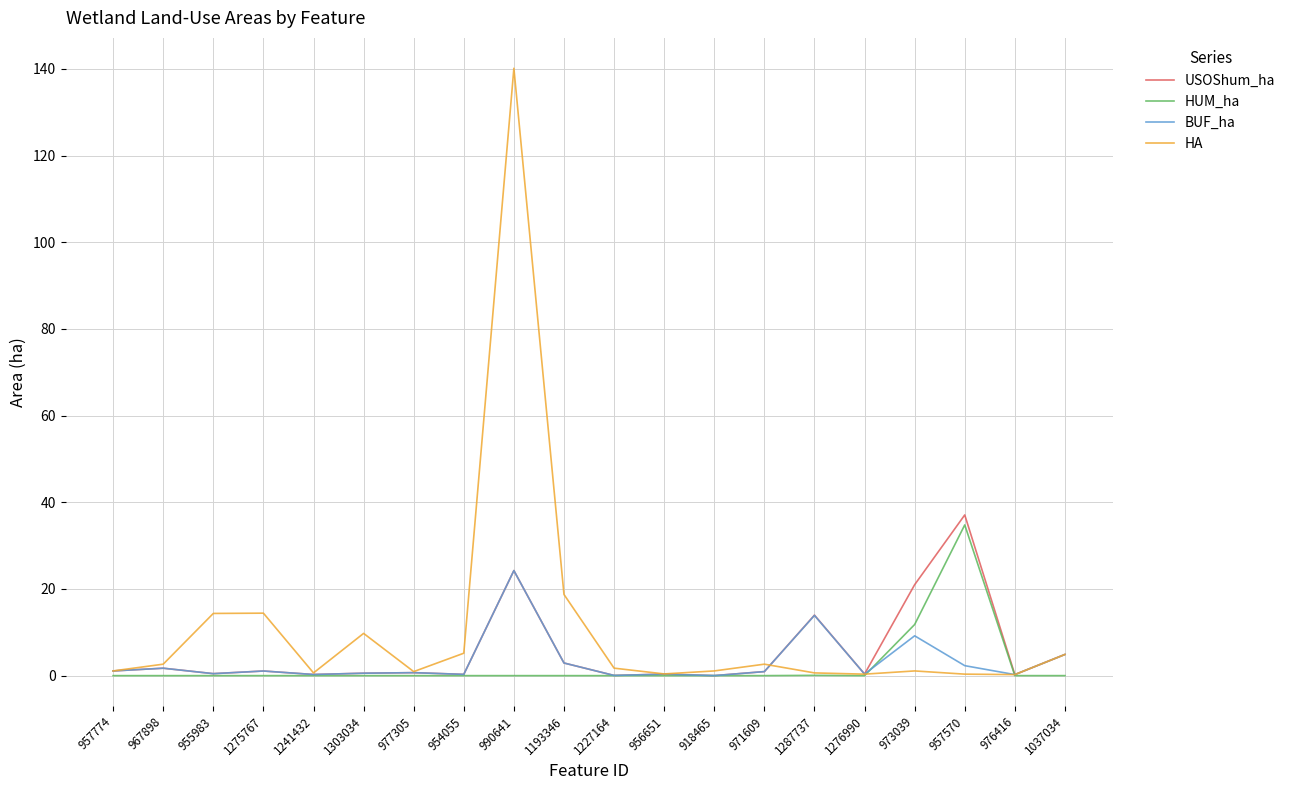

The HA series shows 0.3 at 1276990. True or false?

True